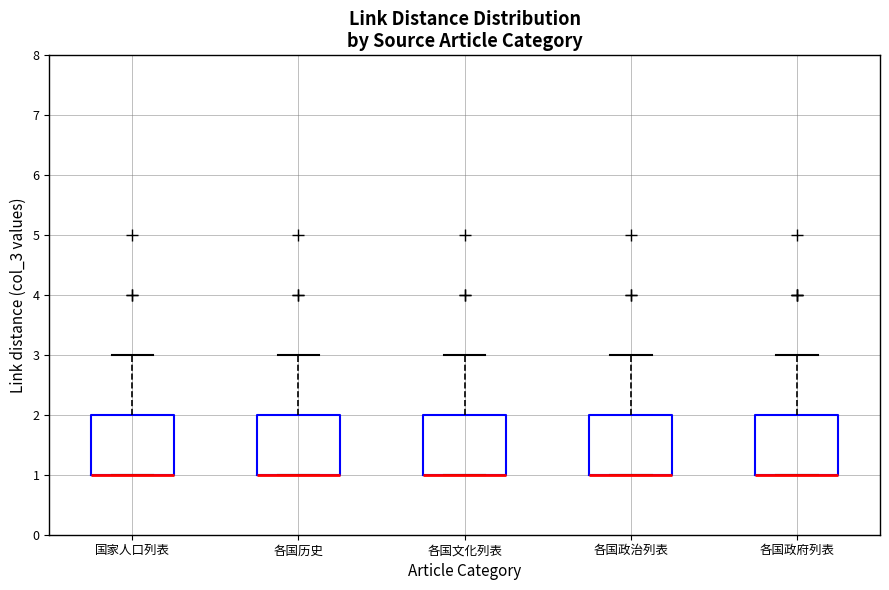

Where does the upper whisker of the box for 各国政府列表 end on the y-axis? The values are not printed on the chart, so give them approximately, as read against the axis.

3